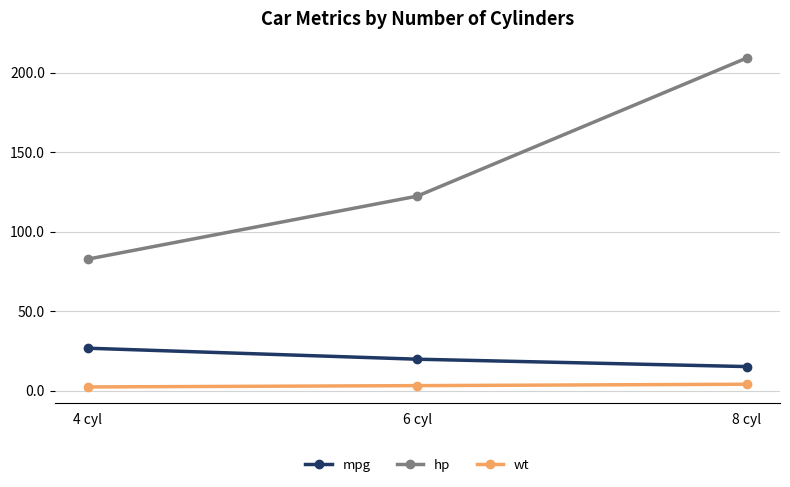

At which category is the sum across all series the highest?

8 cyl